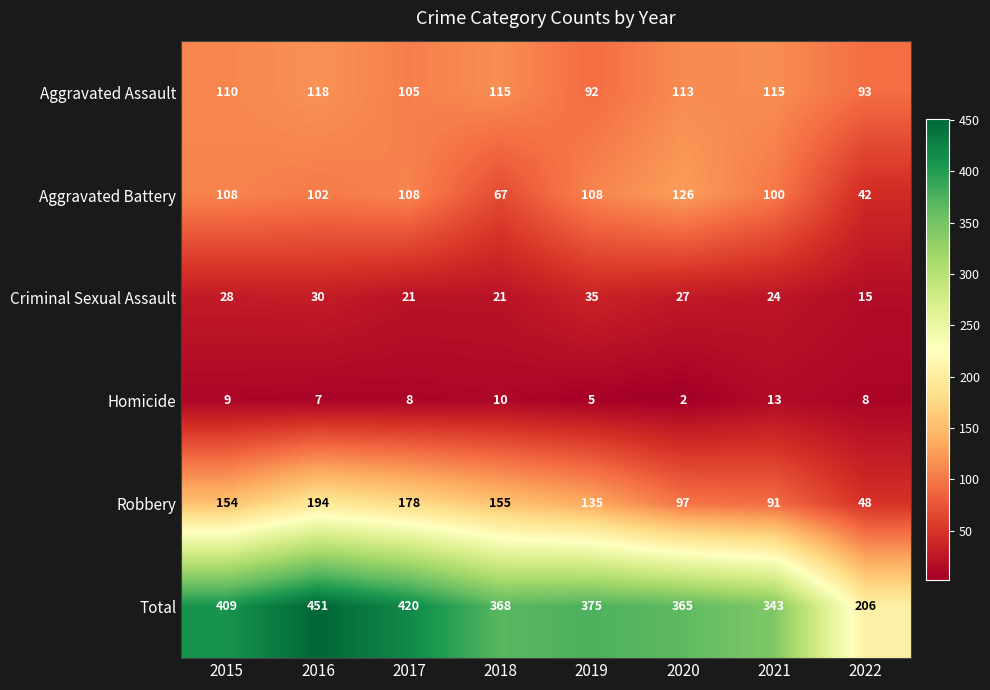

Which series has the largest total across all categories?

Total